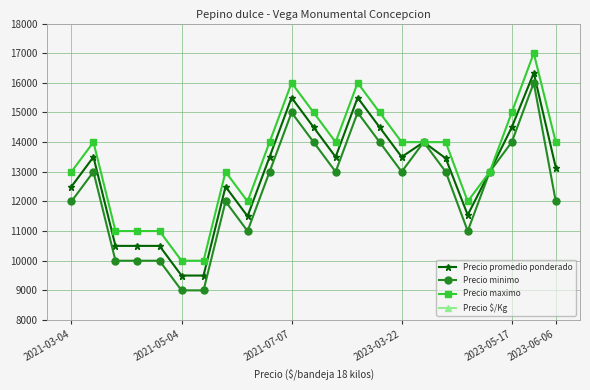

What are all the series names shown in the legend?

Precio promedio ponderado, Precio minimo, Precio maximo, Precio $/Kg